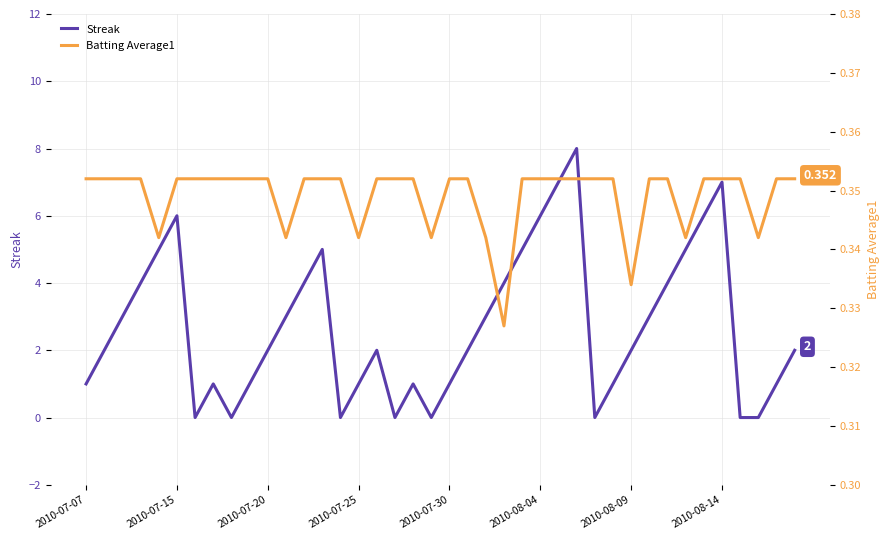

What is the maximum value for Streak?

8